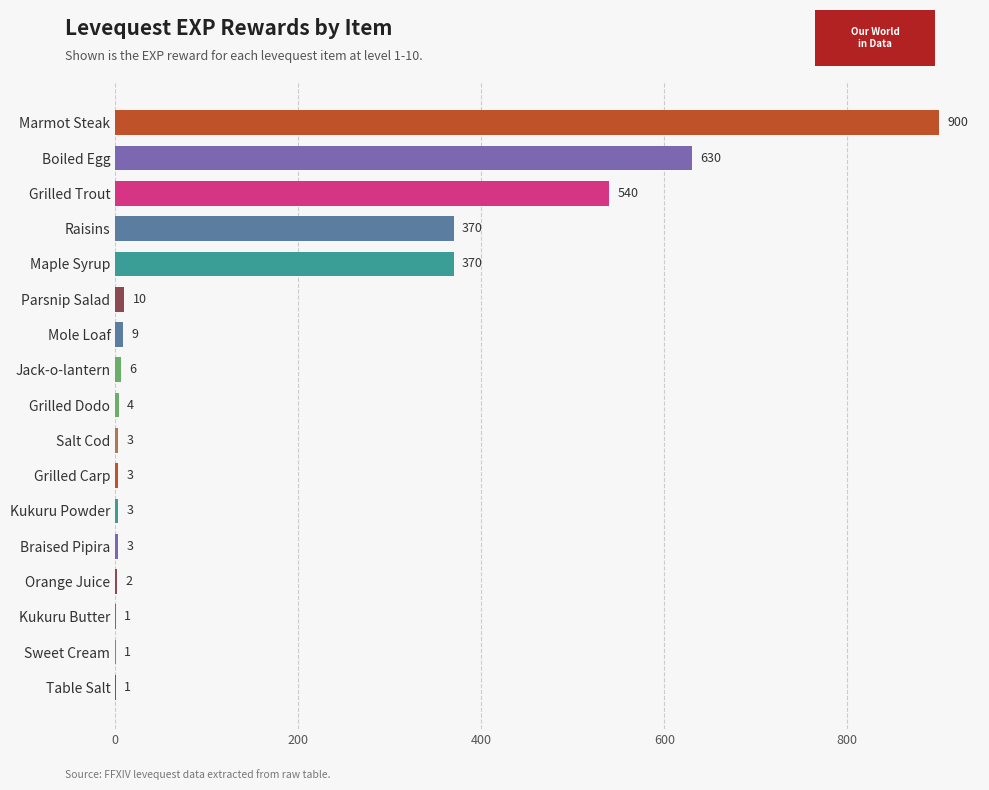

The chart shows a value of 898 at Boiled Egg. True or false?

False